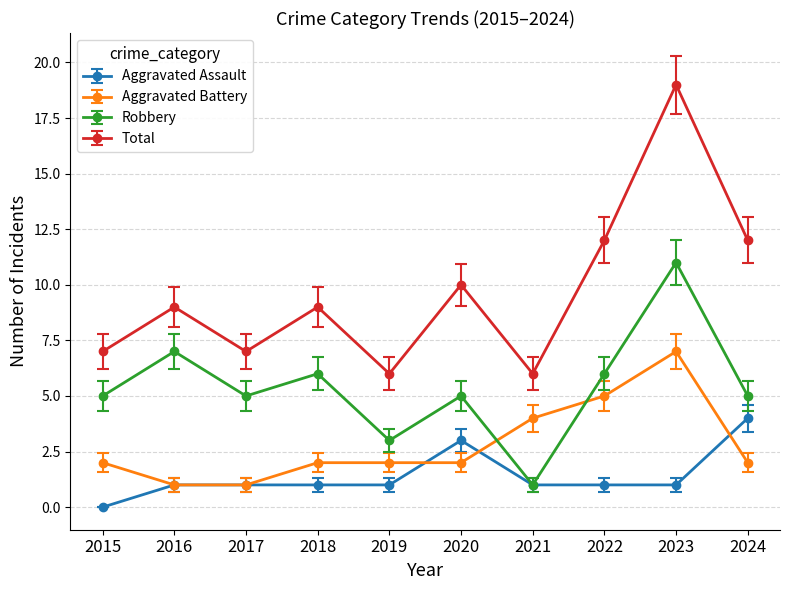

What are all the series names shown in the legend?

Aggravated Assault, Aggravated Battery, Robbery, Total